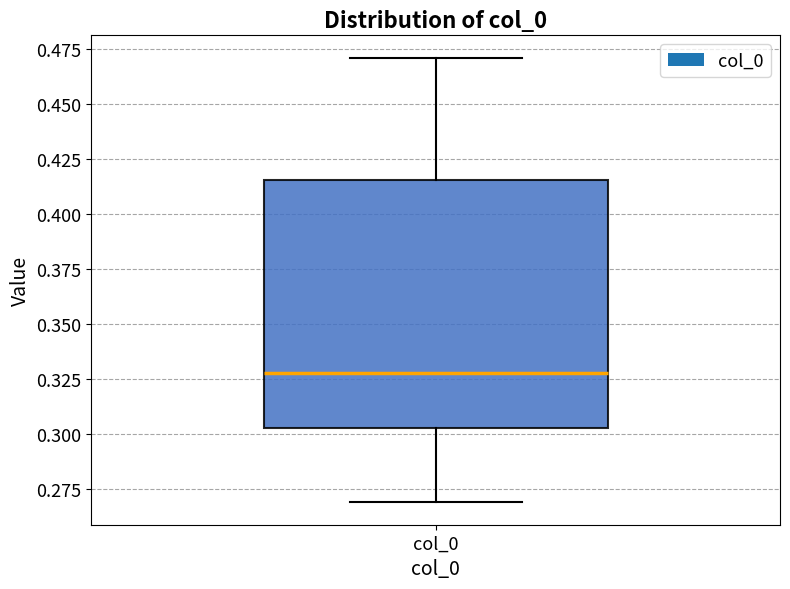

Transcribe this box plot: give where the median line is, the range the box spans, and where the two whiskers end, as read against the y-axis. The values are not printed on the chart, so give them approximately, as read against the axis.

median 0.330, box 0.305 to 0.415, whiskers 0.270 to 0.470